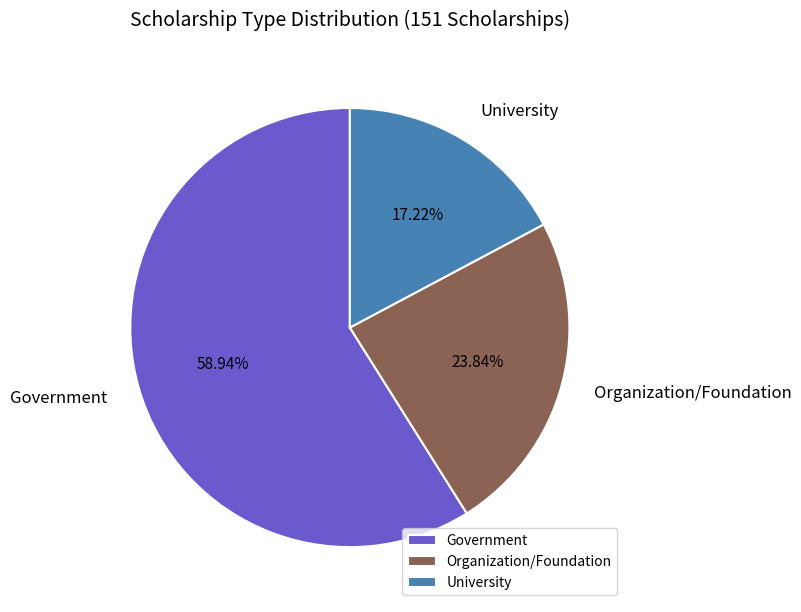

What is the largest slice in the pie chart?

Government